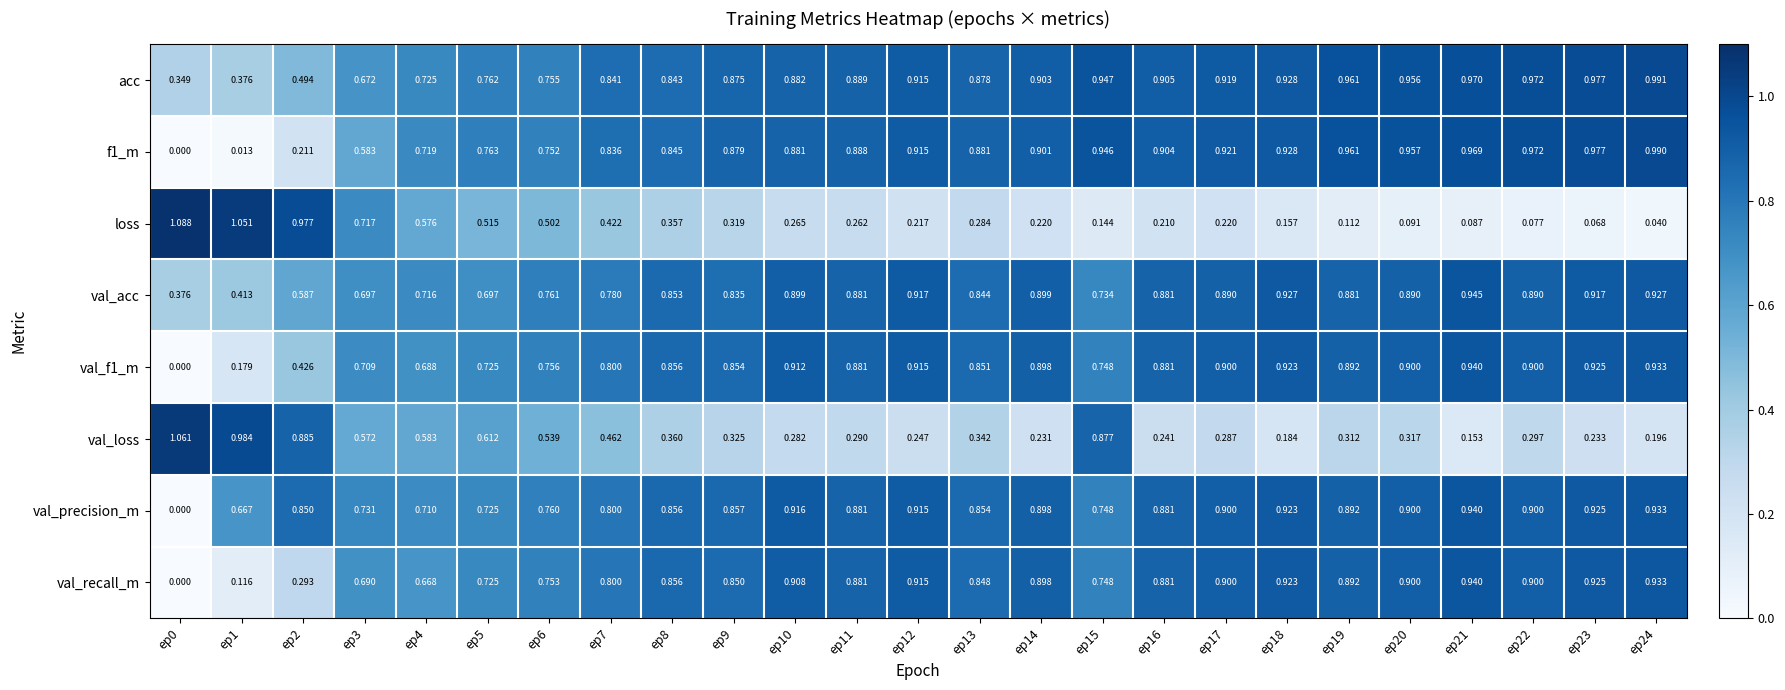

Which series has the widest spread of values?

loss